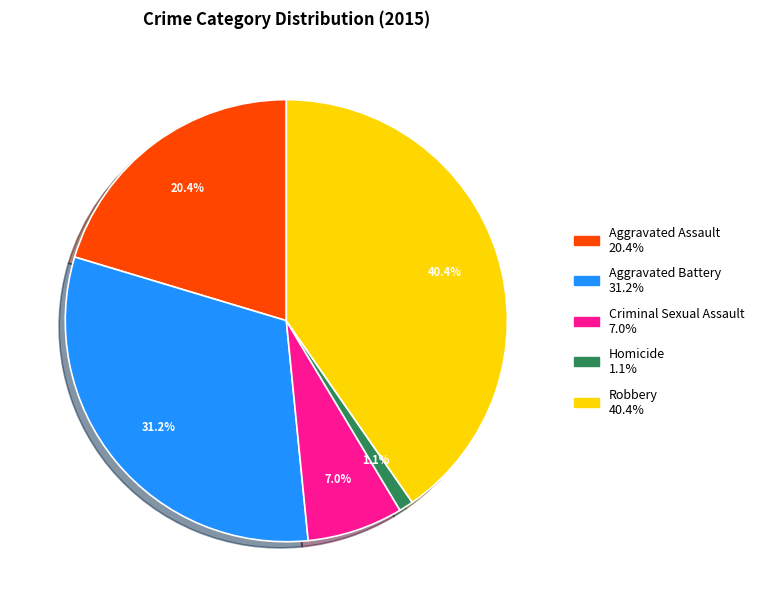

Is there a majority slice in this chart?

No